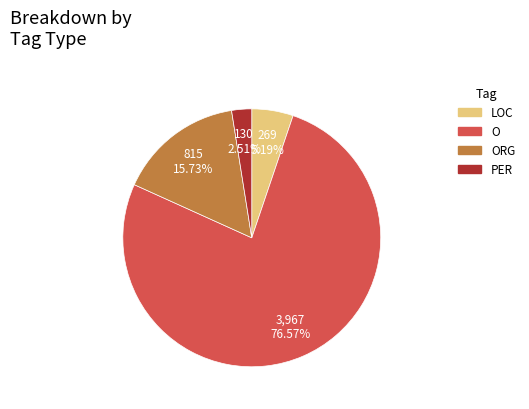

Is there any slice that represents more than half of the pie?

Yes